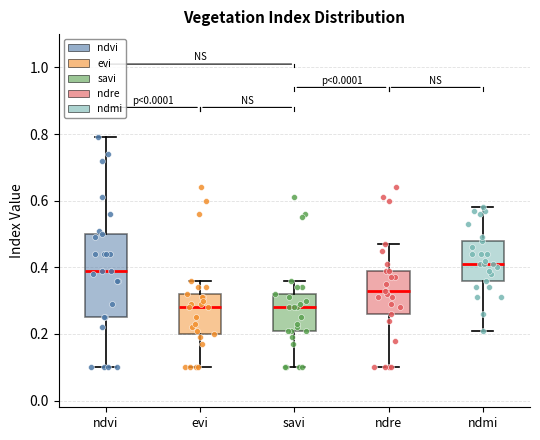

Reading left to right, read every box against the y-axis: the position of its median line, the range the box covers, and the ends of its whiskers. The values are not printed on the chart, so give them approximately, as read against the axis.

ndvi: median 0.40, box 0.26 to 0.50, whiskers 0.10 to 0.80
evi: median 0.28, box 0.20 to 0.32, whiskers 0.10 to 0.36
savi: median 0.28, box 0.22 to 0.32, whiskers 0.10 to 0.36
ndre: median 0.34, box 0.26 to 0.40, whiskers 0.10 to 0.48
ndmi: median 0.42, box 0.36 to 0.48, whiskers 0.22 to 0.58